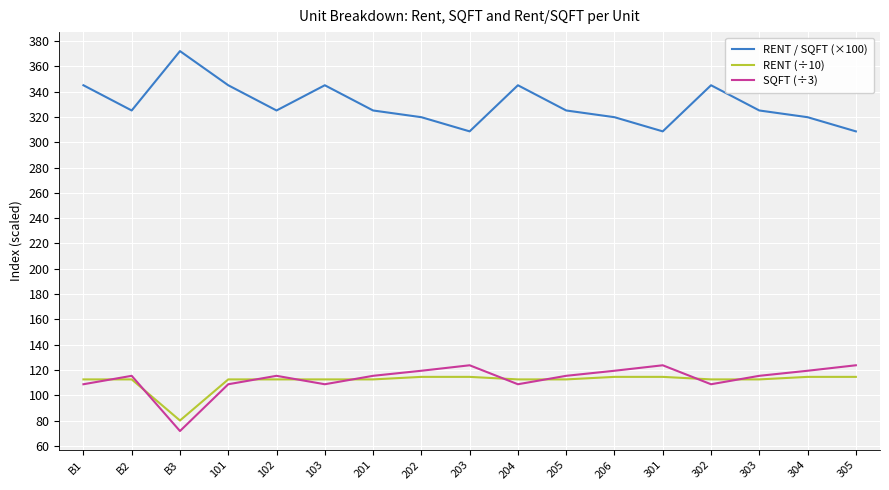

Where do SQFT (÷3) and RENT (÷10) first cross each other?

B1 and B2